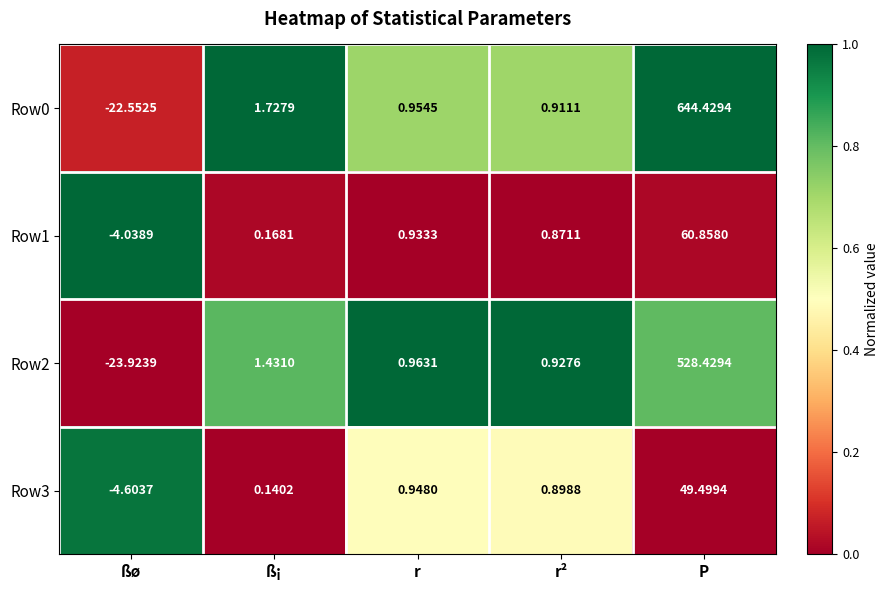

At which label does Row3 first exceed 0?

ß¡